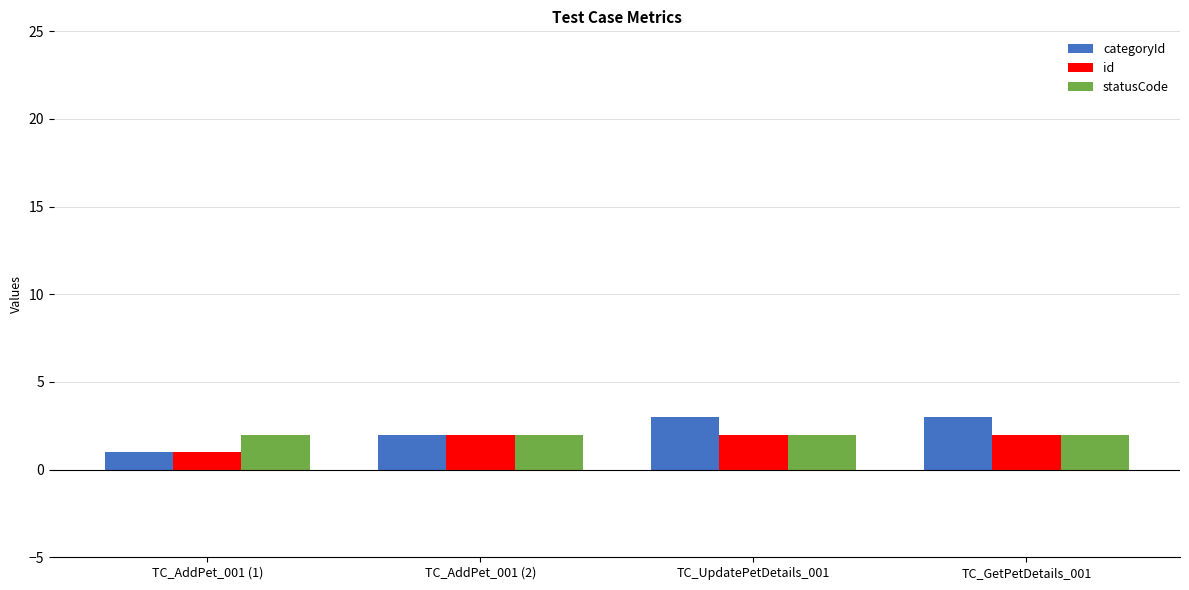

Count the number of categories in the chart.

4